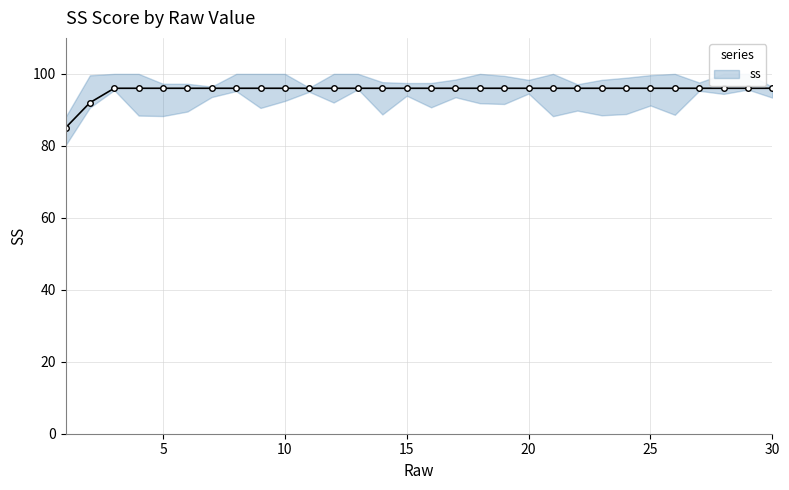

List the labels in order of value, smallest first.

1, 2, 3, 4, 5, 6, 7, 8, 9, 10, 11, 12, 13, 14, 15, 16, 17, 18, 19, 20, 21, 22, 23, 24, 25, 26, 27, 28, 29, 30